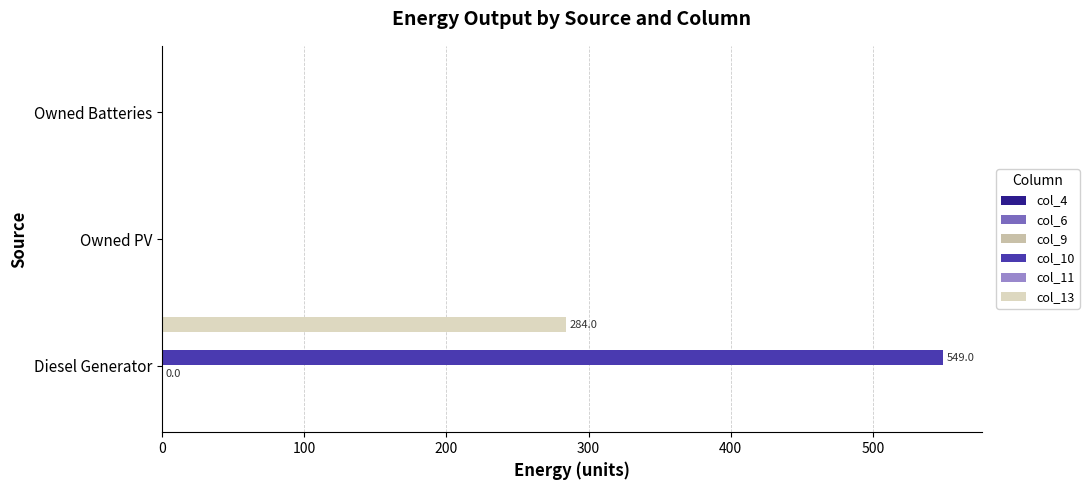

How many distinct data groups are displayed?

3